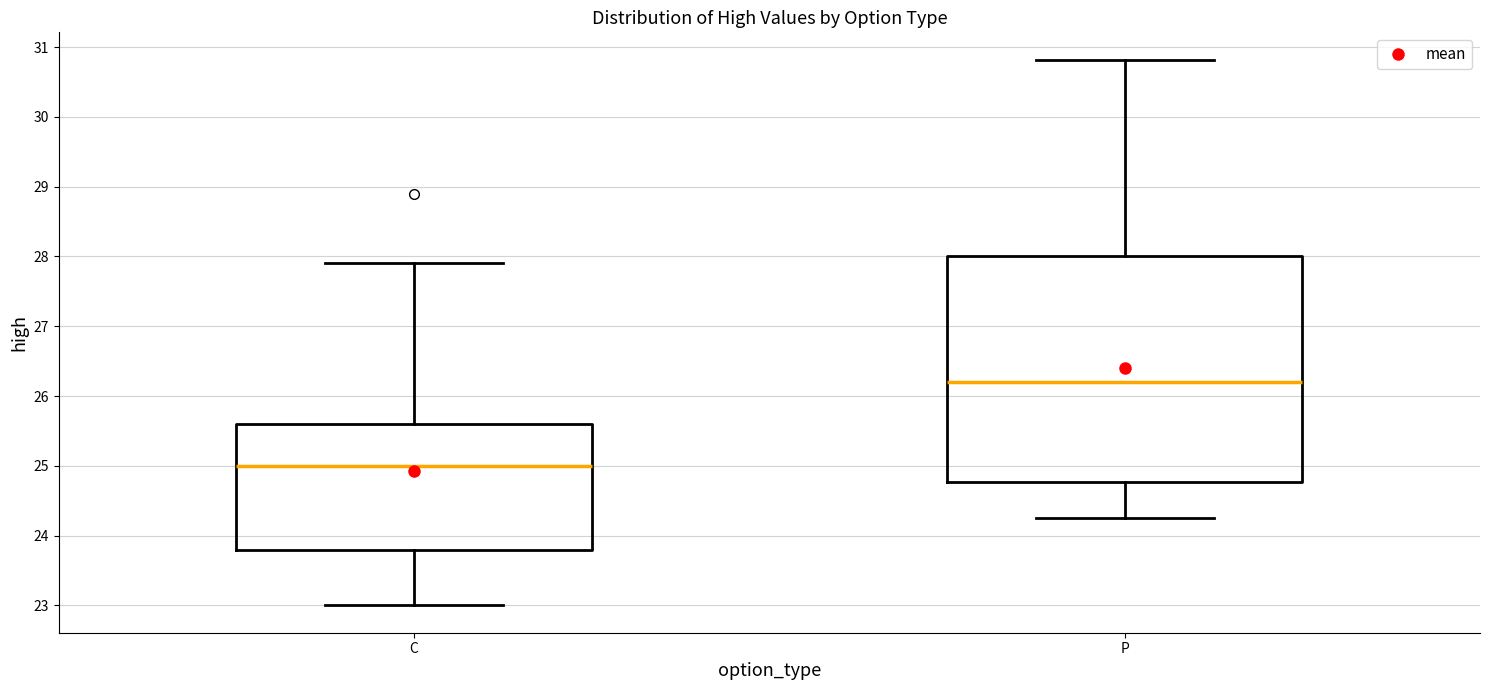

Which box's median line is the highest?

P